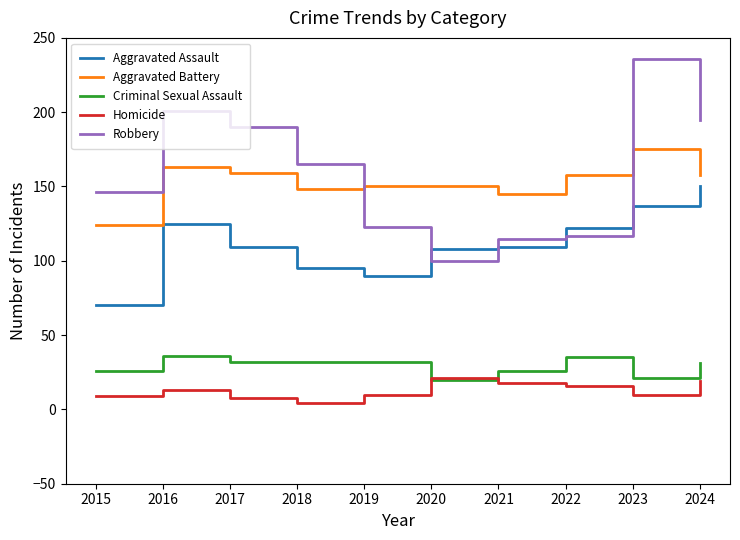

The value of Homicide at 2021 is 18. True or false?

True